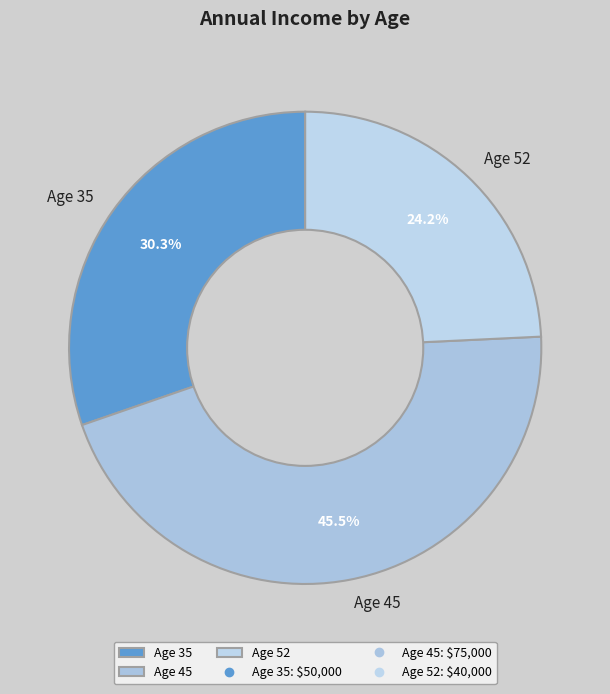

To the nearest percent, what is the average slice percentage?

33%